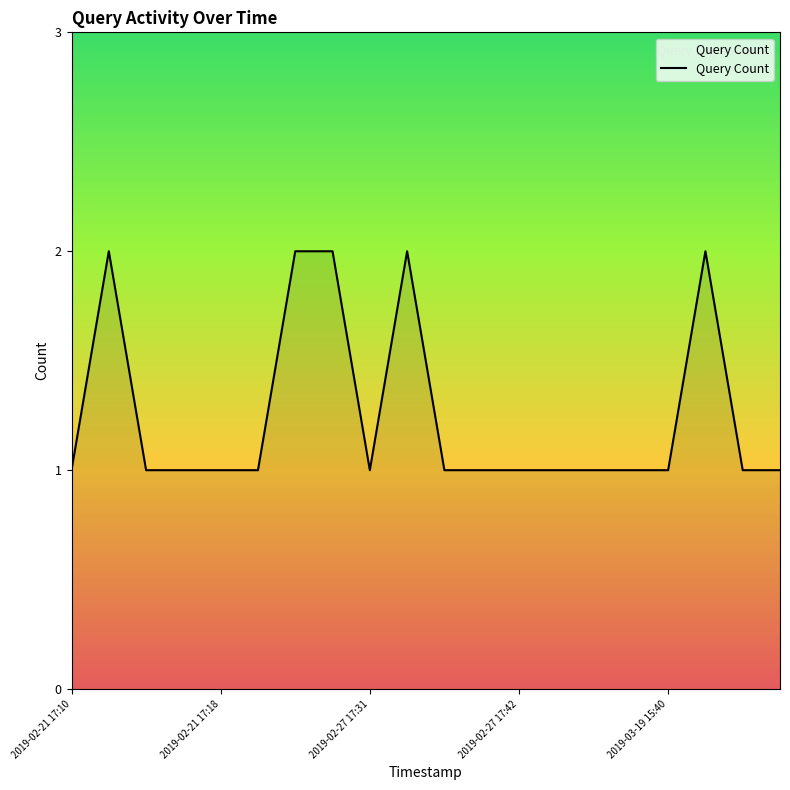

Does the chart have visible grid lines?

No